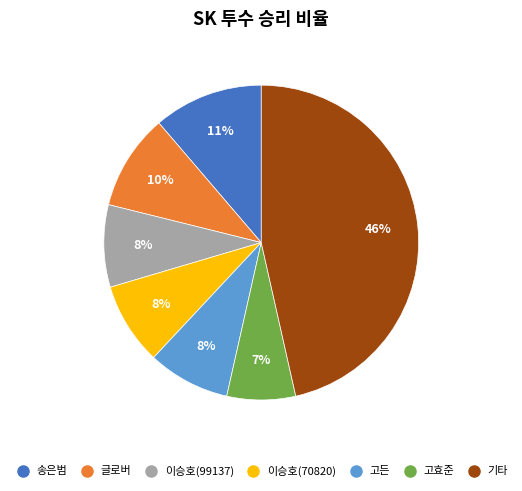

To the nearest percent, what is the average slice percentage?

14%